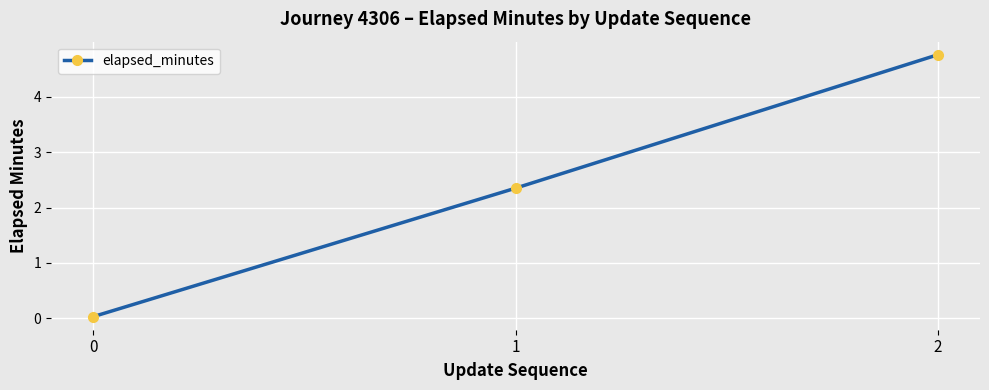

How many distinct data groups are displayed?

1